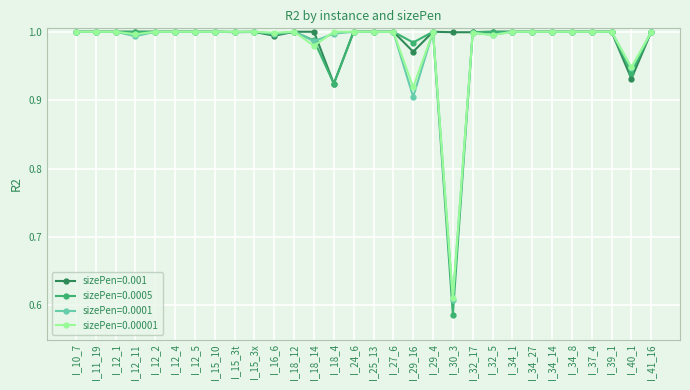

Which series has the largest range (max minus min)?

sizePen=0.0005